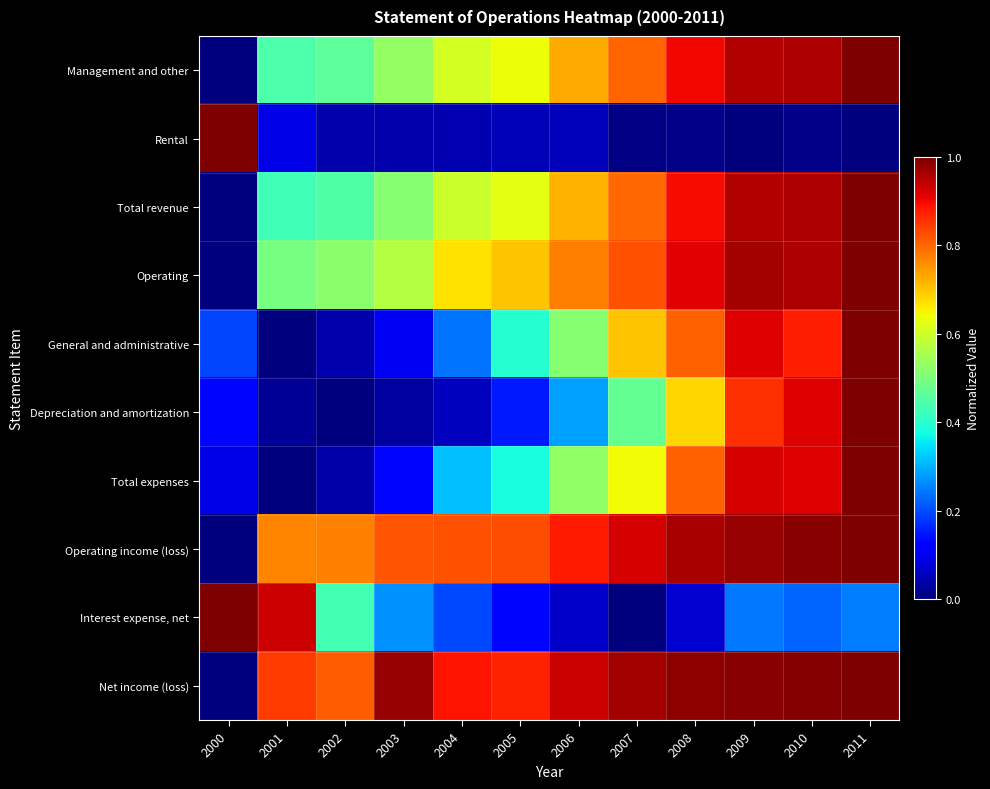

How many distinct data groups are displayed?

10